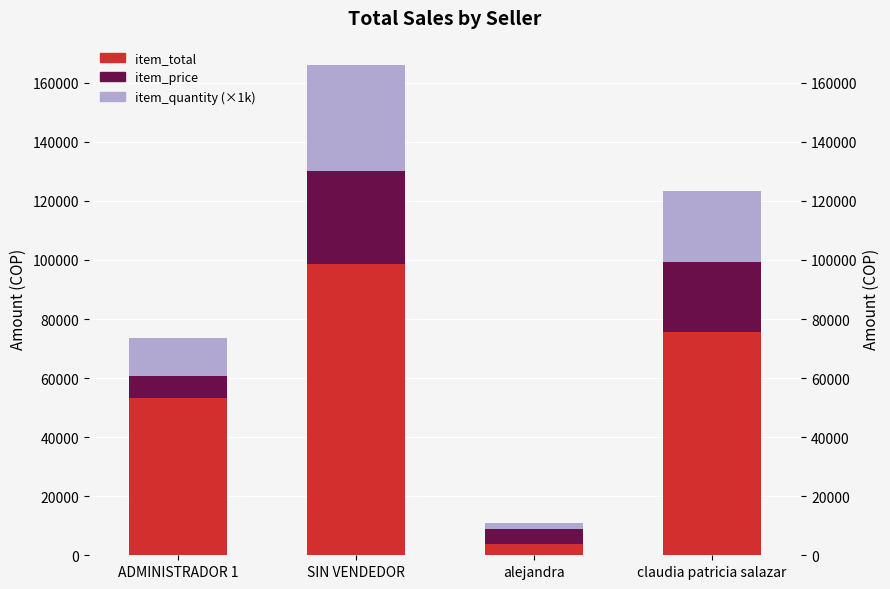

What is the label of the 1st bar from the right?

claudia patricia salazar